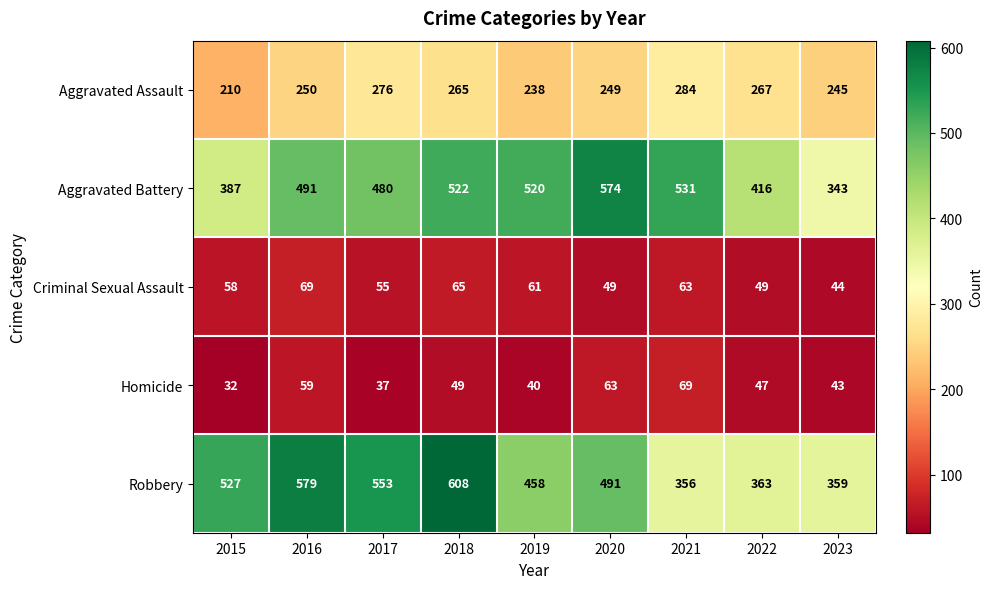

Which series has the largest total across all categories?

Robbery